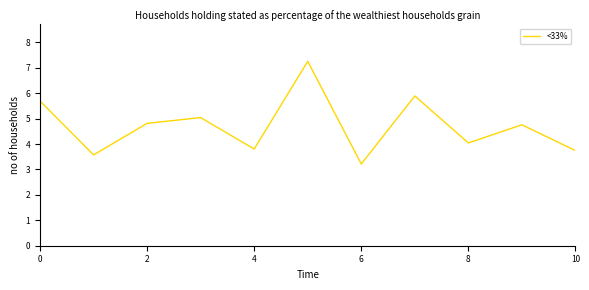

How many distinct data groups are displayed?

1